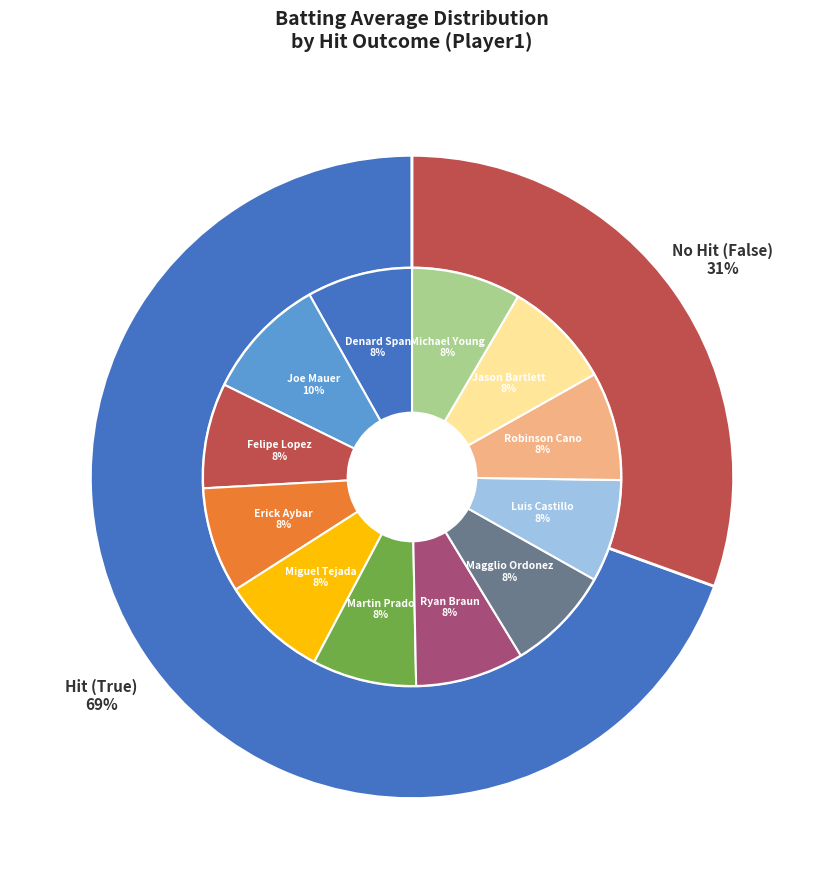

To the nearest percent, what is the average slice percentage?

50%